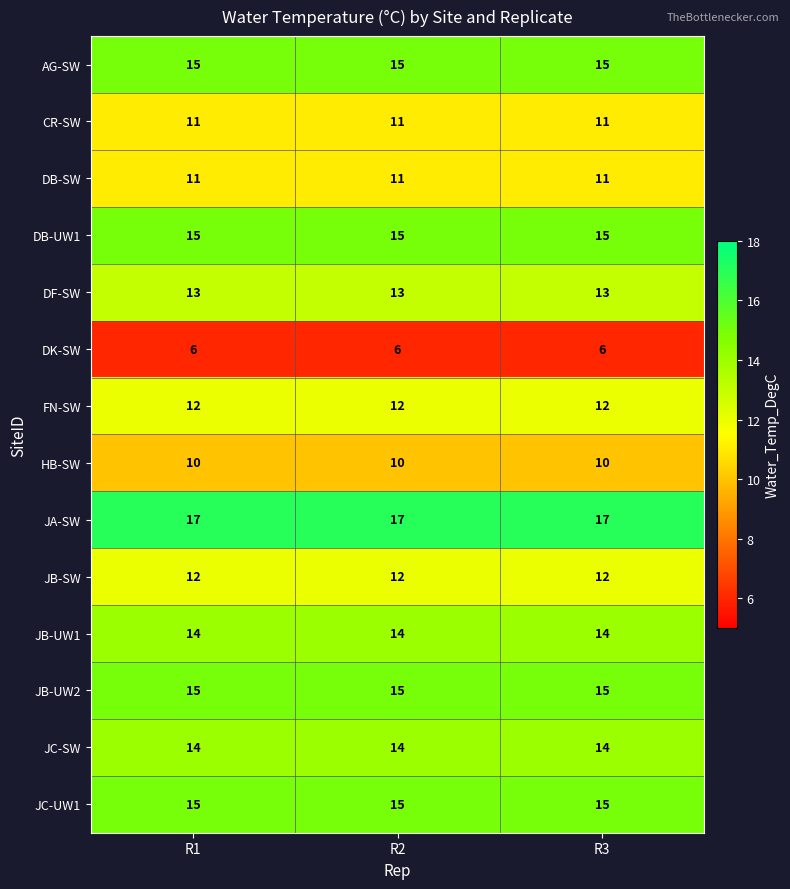

What is the spread (max minus min) of values at R2?

11